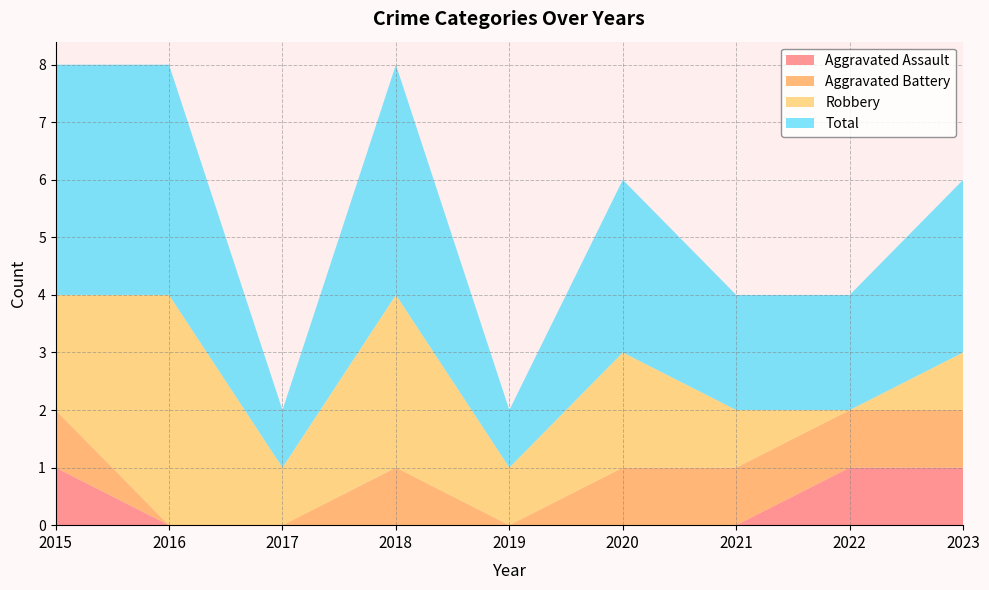

Reading left to right, list all the values displayed in this chart.

Aggravated Assault: 1	0	0	0	0	0	0	1	1
Aggravated Battery: 1	0	0	1	0	1	1	1	1
Robbery: 2	4	1	3	1	2	1	0	1
Total: 4	4	1	4	1	3	2	2	3